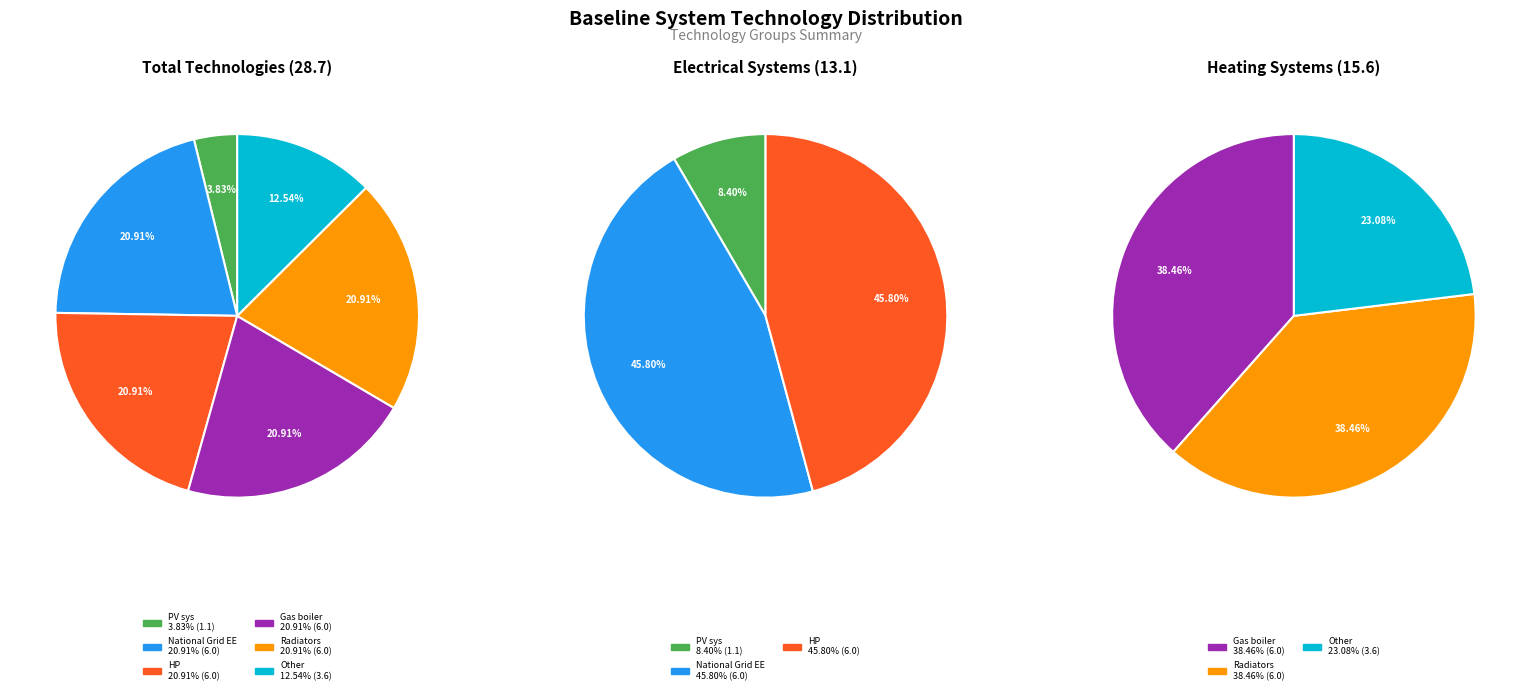

What is the smallest slice in the pie chart?

PV sys